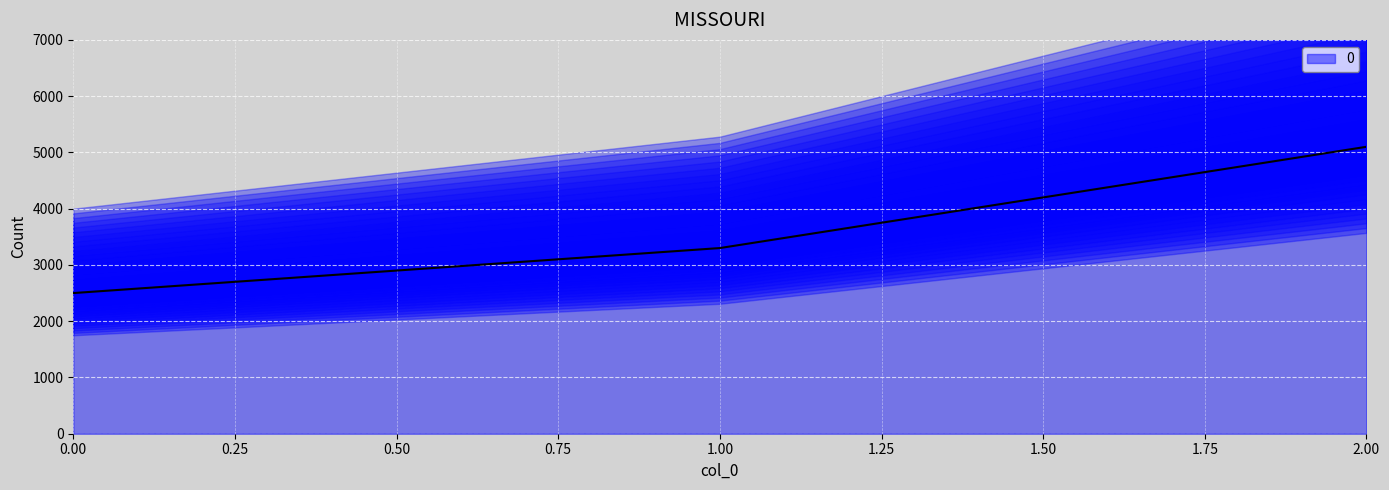

How many lines are shown in the chart?

1